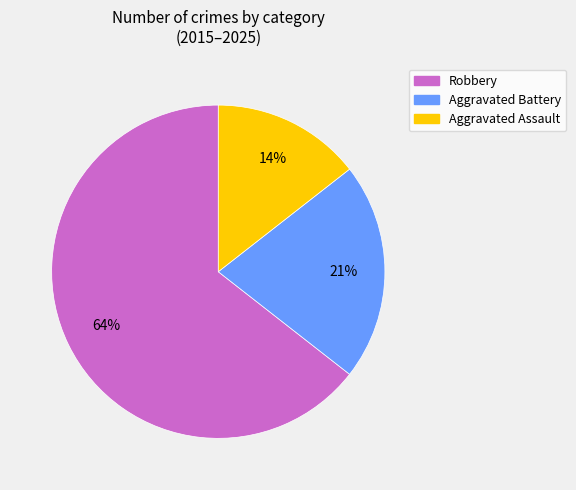

Which has a higher value, Aggravated Assault or Robbery?

Robbery